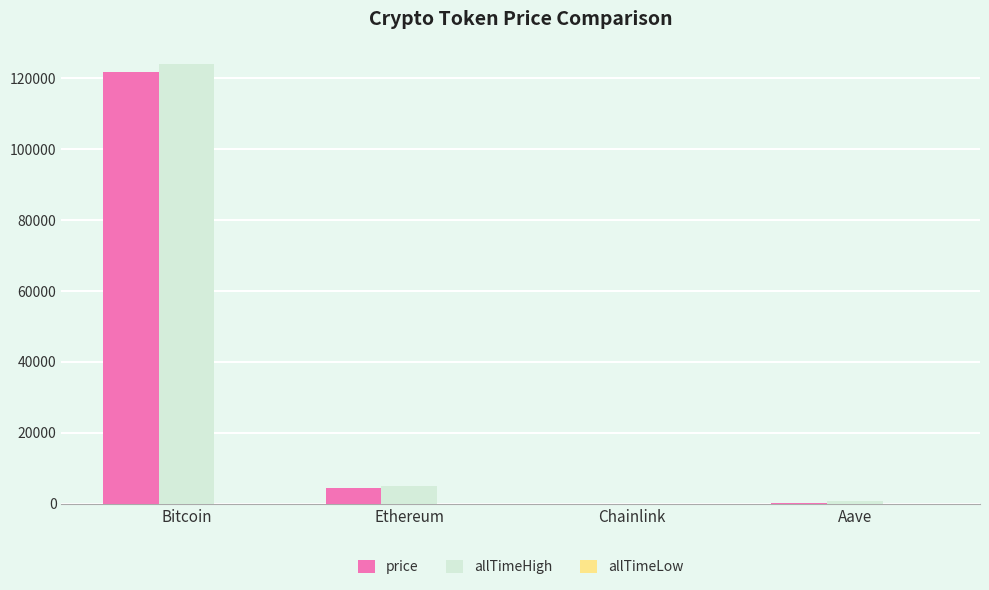

The value of price at Bitcoin is 76294.9. True or false?

False